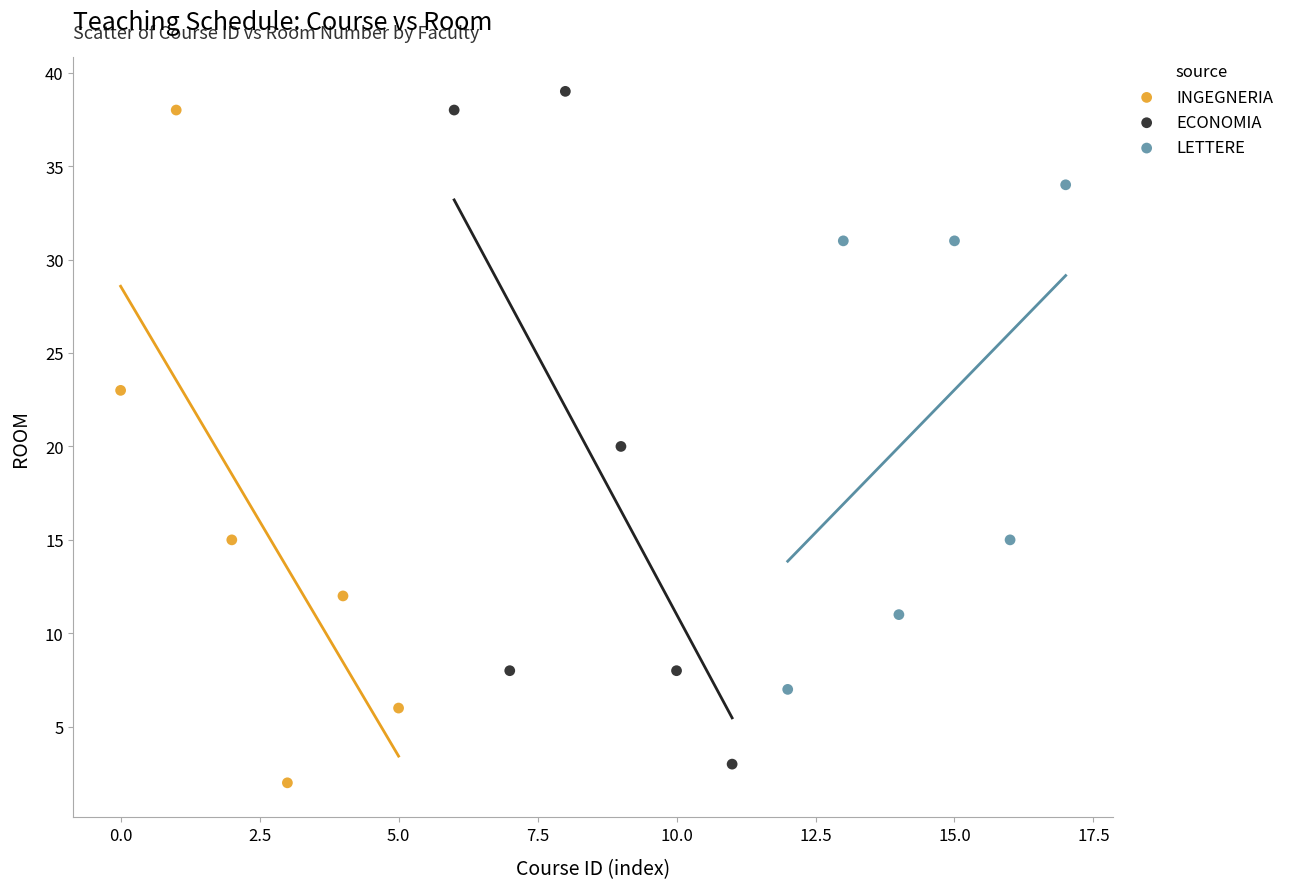

Which series contains the highest Y value?

ECONOMIA